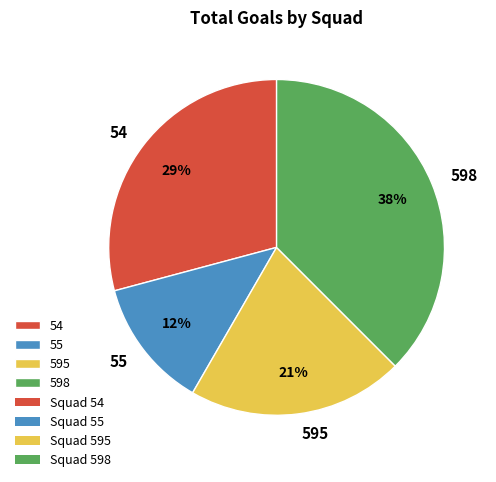

Combined, do 55 and 595 account for over 50%?

No